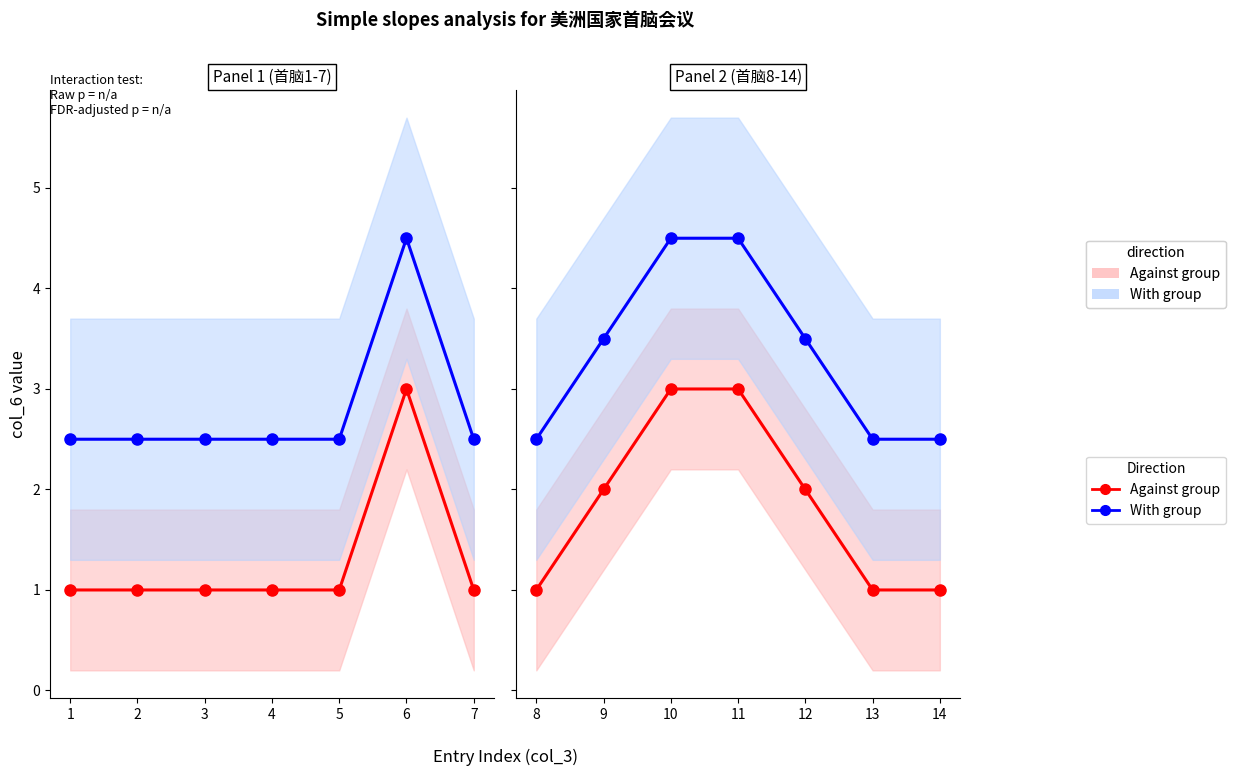

The With group (line) series shows 5.1 at 12. True or false?

False